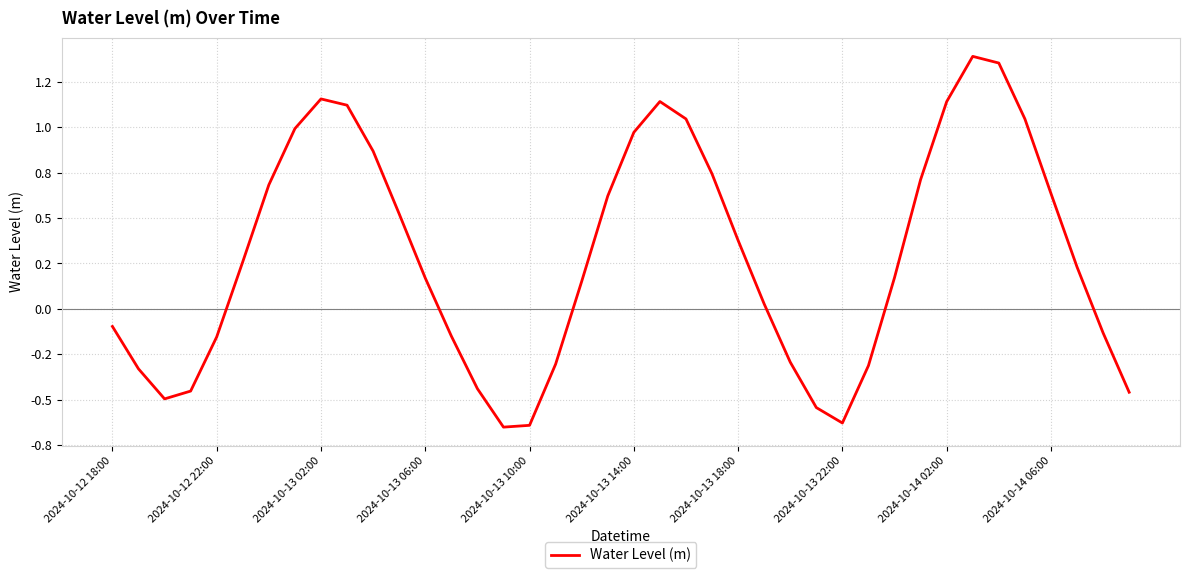

Is this an area chart (filled region under the line)?

No